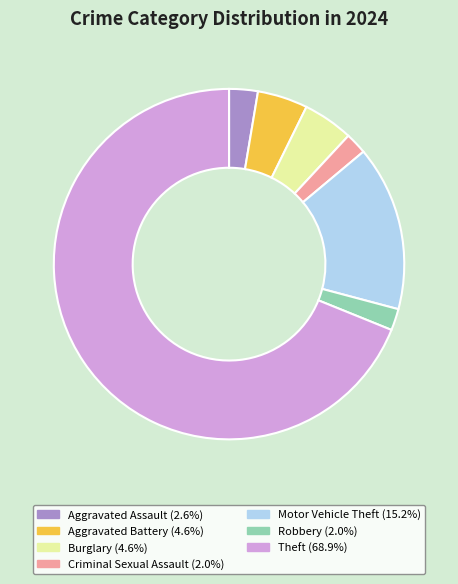

Is Aggravated Assault the majority of the pie?

No